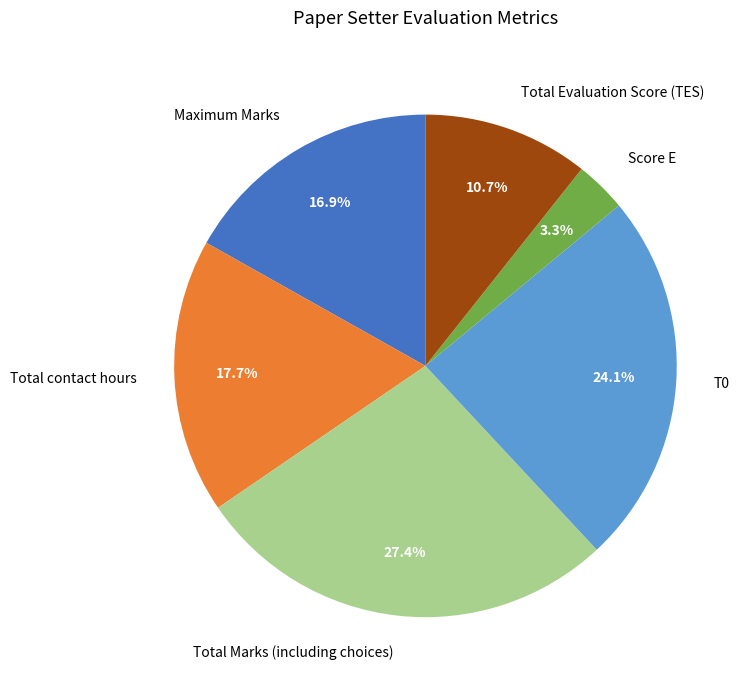

Which slice is the smallest?

Score E